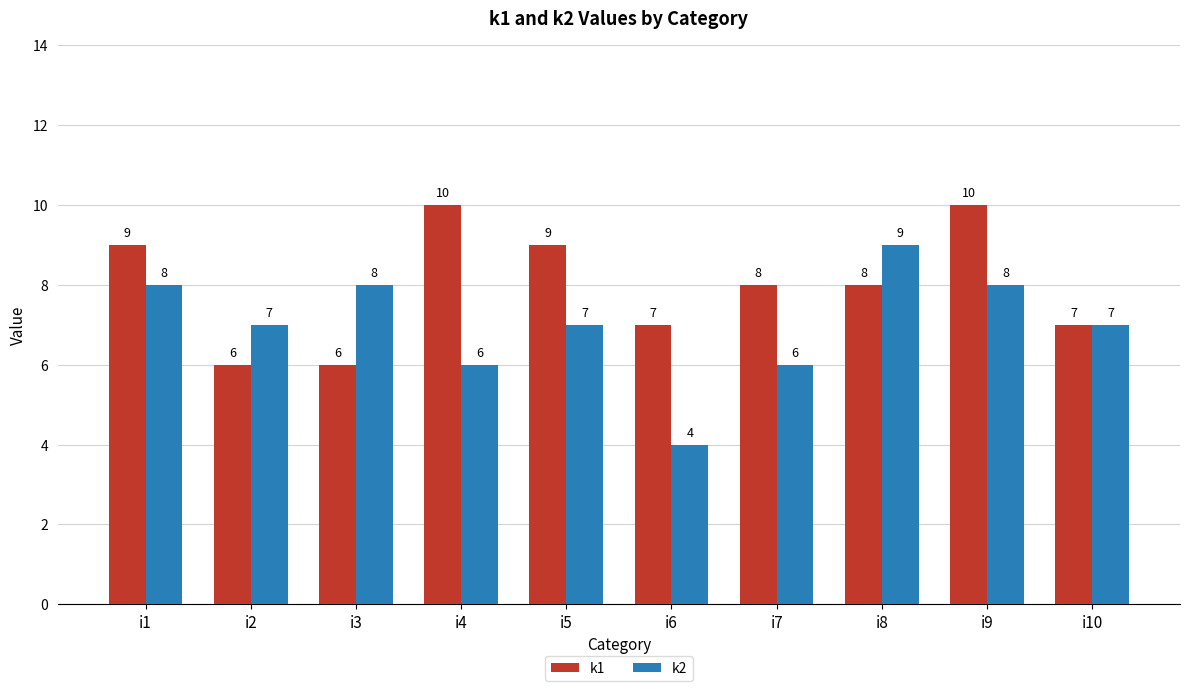

At which category is the sum across all series the highest?

i9